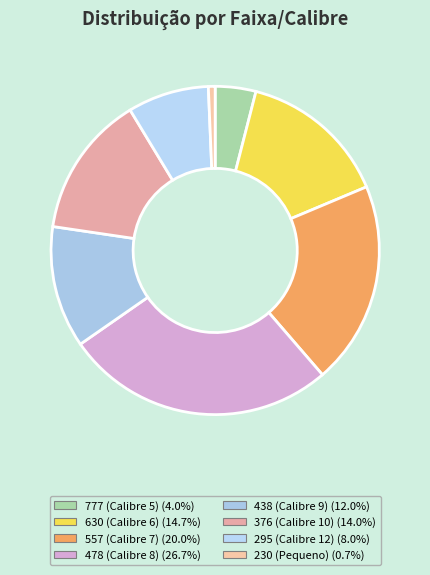

Which category has the biggest portion of the pie?

478 (Calibre 8)